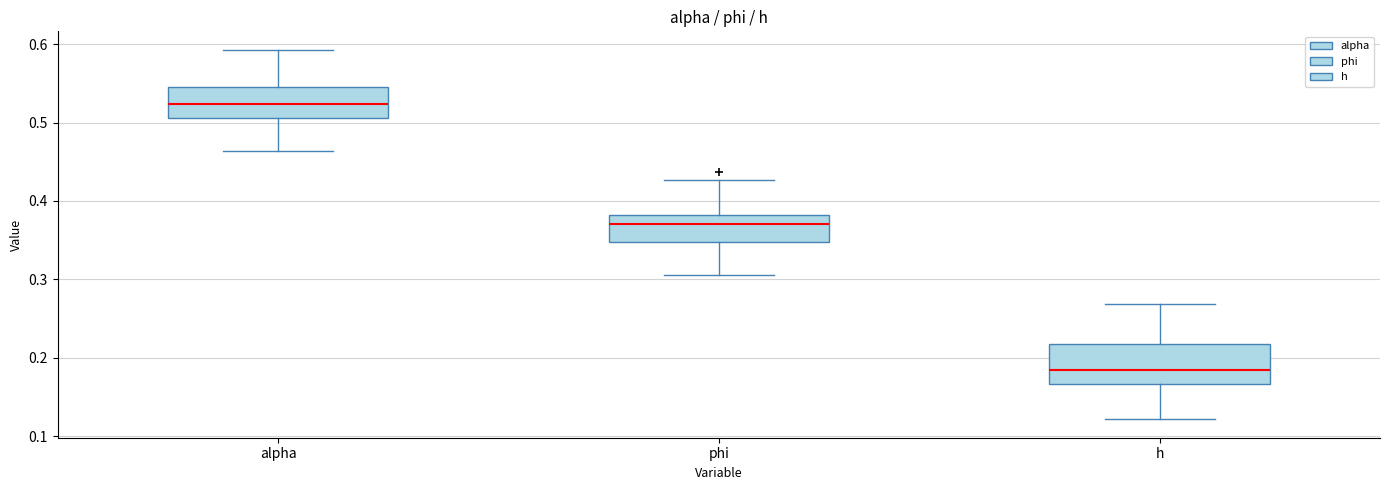

Reading left to right, transcribe this box plot: for each box, give where its median line is, the range the box spans, and where its two whiskers end, as read against the y-axis. The values are not printed on the chart, so give them approximately, as read against the axis.

alpha: median 0.52, box 0.51 to 0.55, whiskers 0.46 to 0.59
phi: median 0.37, box 0.35 to 0.38, whiskers 0.31 to 0.43
h: median 0.18, box 0.17 to 0.22, whiskers 0.12 to 0.27